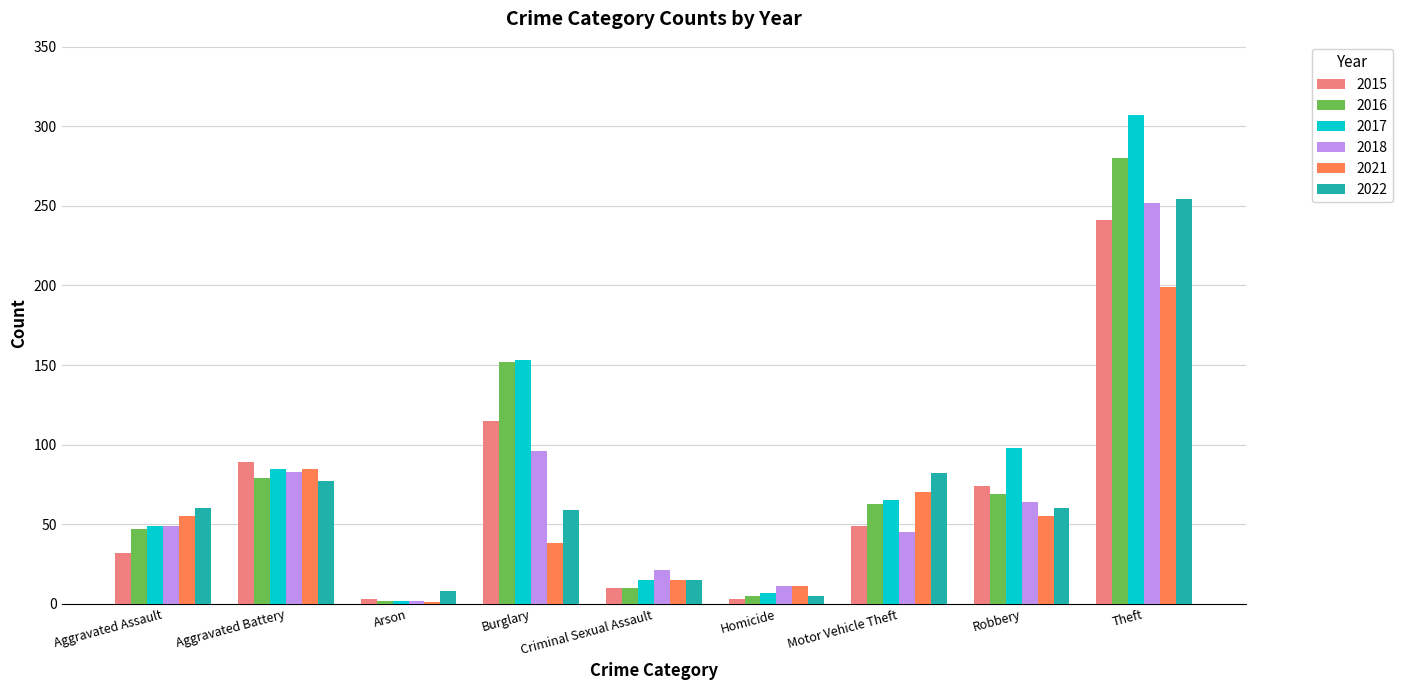

How many categories are shown in the chart?

9